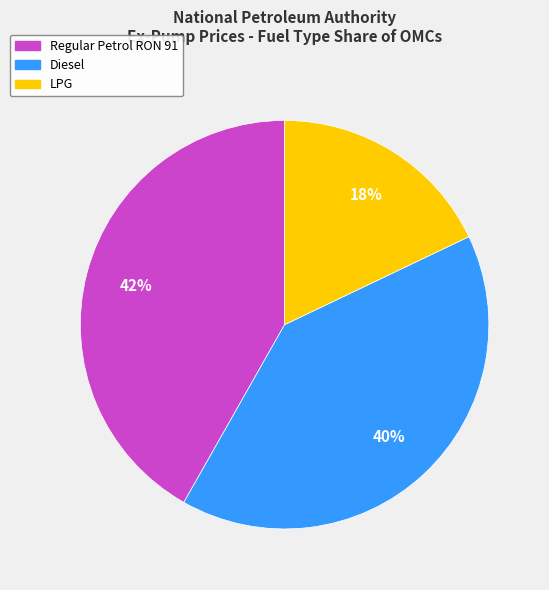

To the nearest percent, what is the difference between the largest and smallest slice percentages?

24%